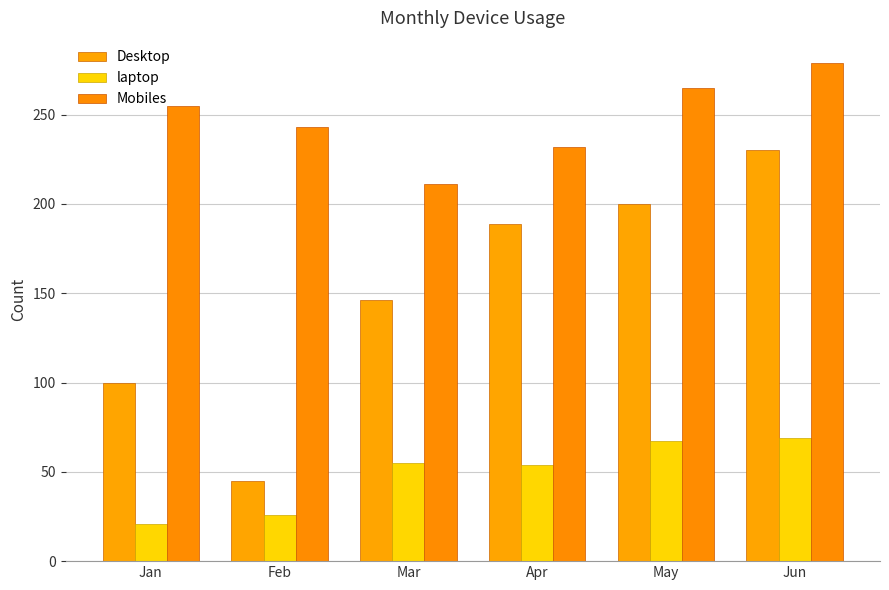

What is the difference between the Mobiles values at Jun and Apr?

47